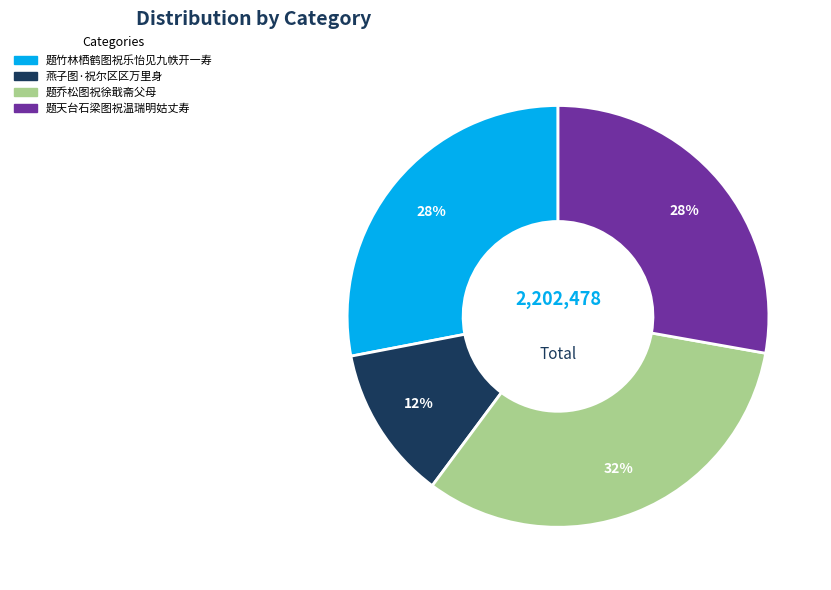

Is there any slice that represents more than half of the pie?

No